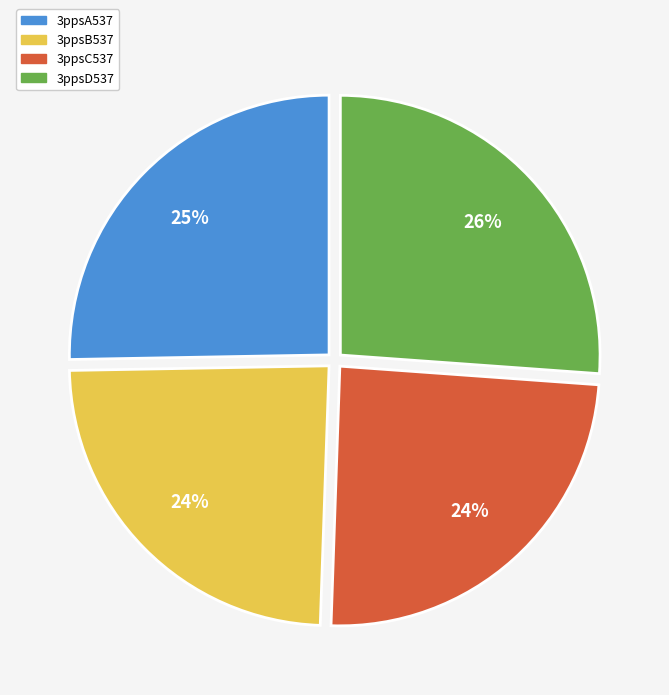

What is the largest slice in the pie chart?

3ppsD537